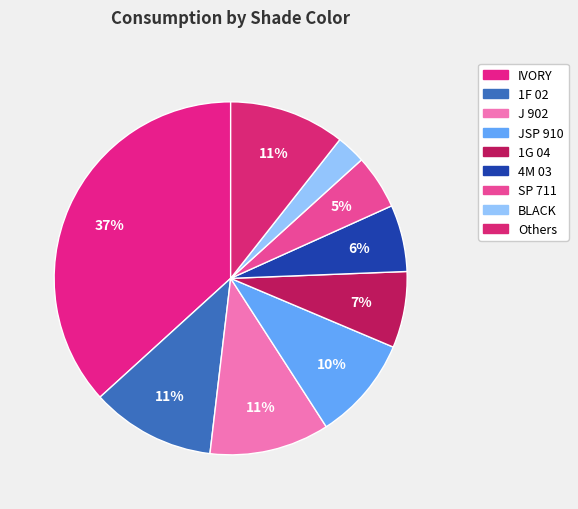

Does any single category account for the majority?

No